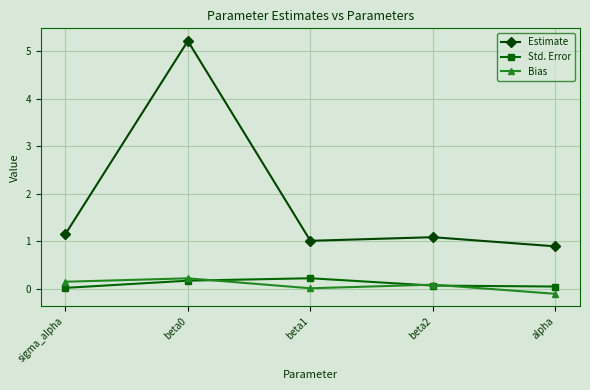

How many lines are shown in the chart?

3